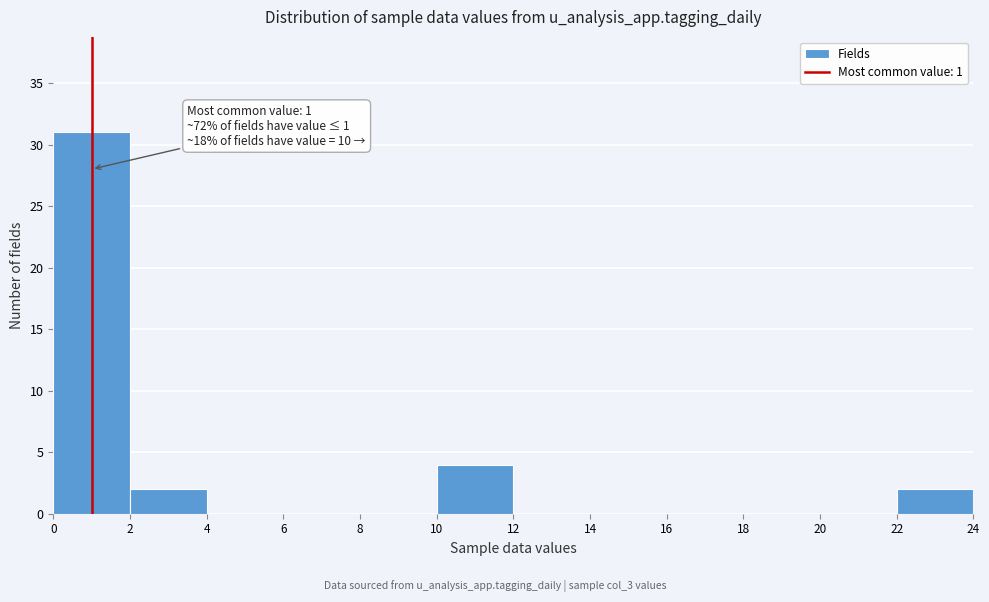

Which range on the x-axis has the tallest bar?

0 to 2